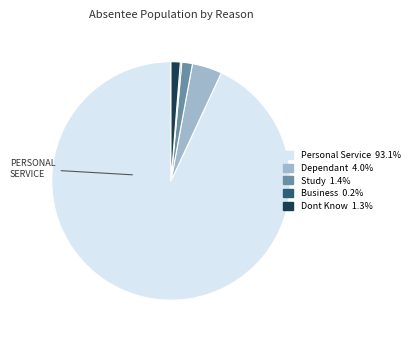

Is there a majority slice in this chart?

Yes